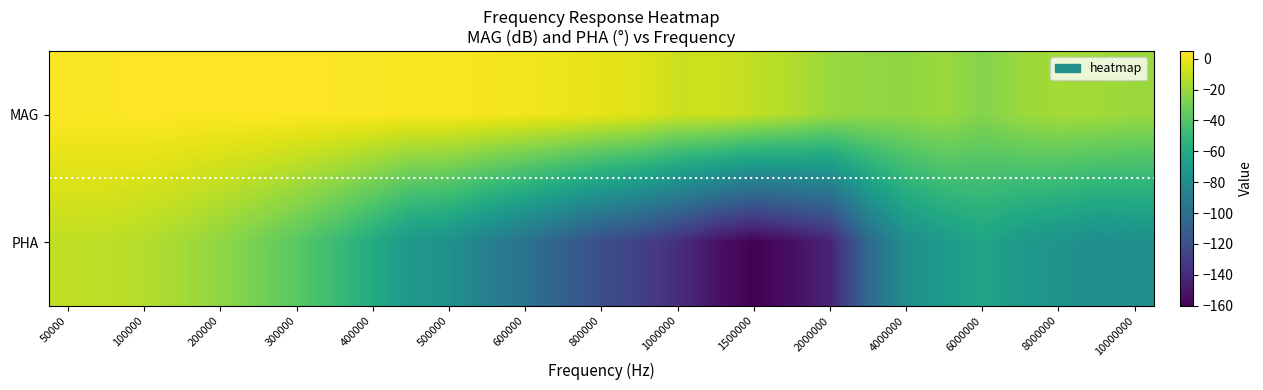

At which category is the sum across all series the highest?

50000